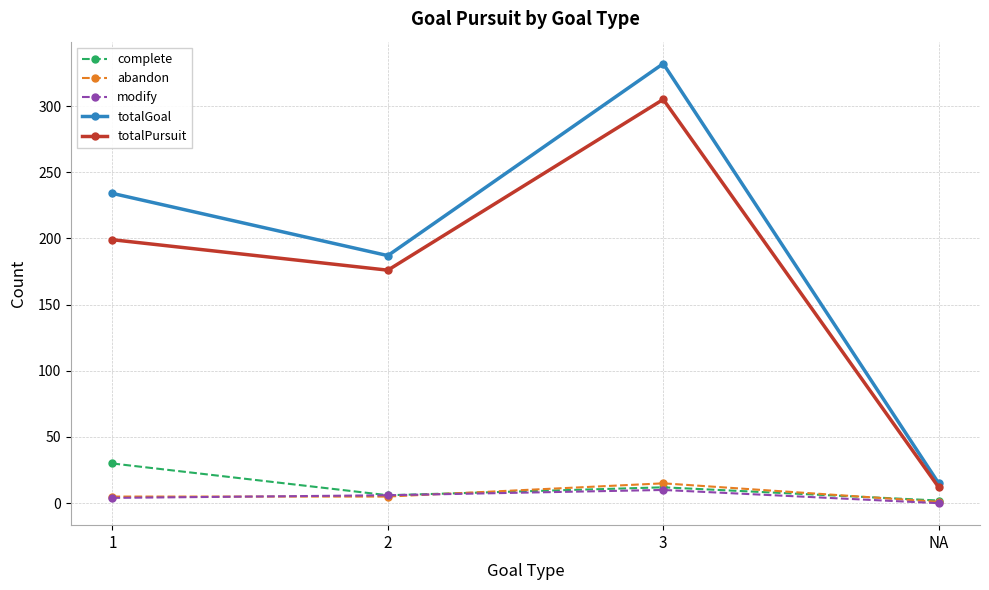

How many series are shown in this chart?

5